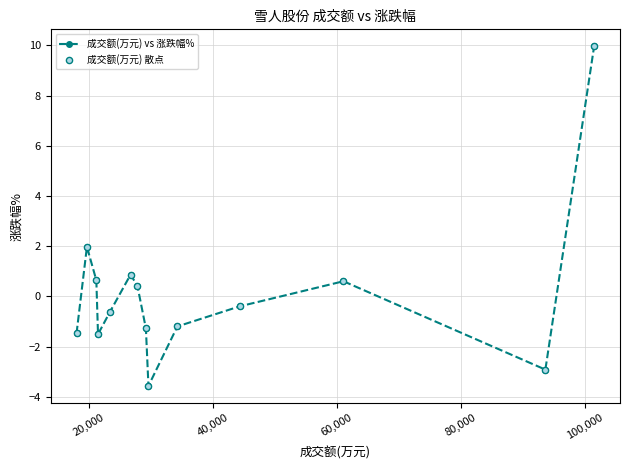

How many interior local peaks (higher than both neighbors) does the data have?

3